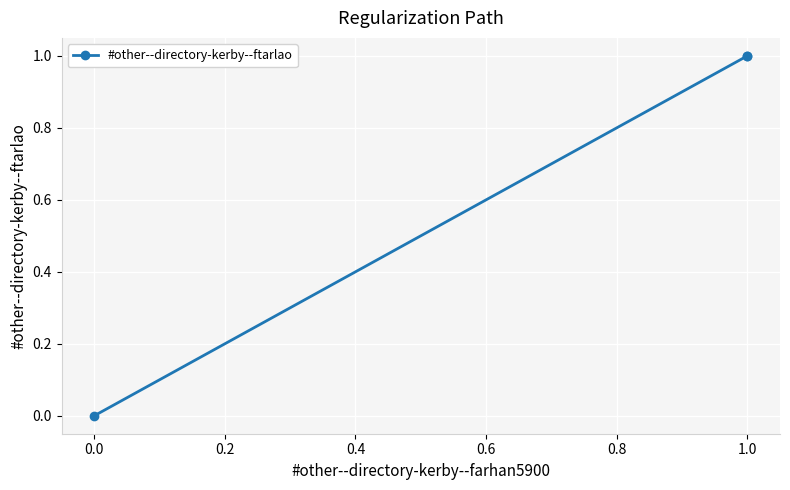

How many lines are shown in the chart?

1